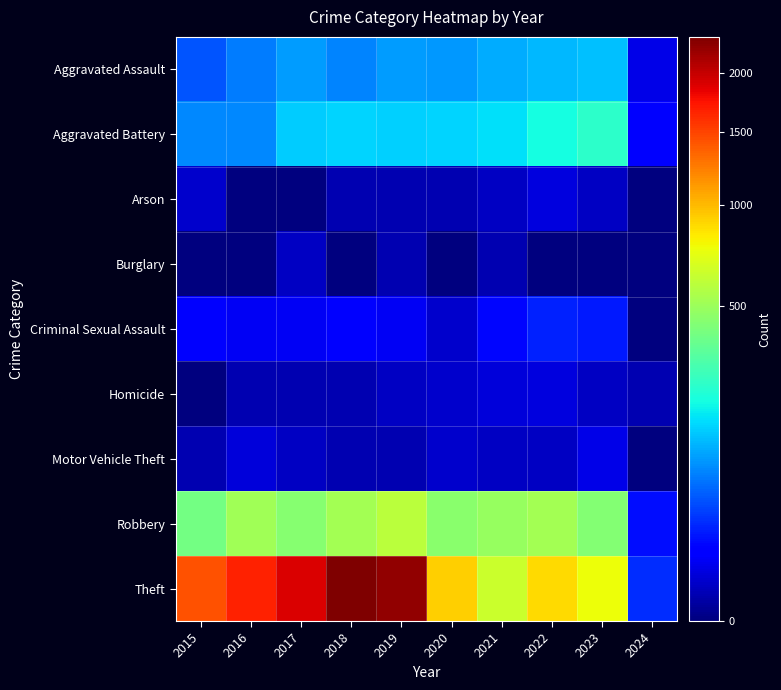

Rank the series by their maximum value, from highest to lowest.

Theft, Robbery, Aggravated Battery, Aggravated Assault, Criminal Sexual Assault, Motor Vehicle Theft, Arson, Homicide, Burglary